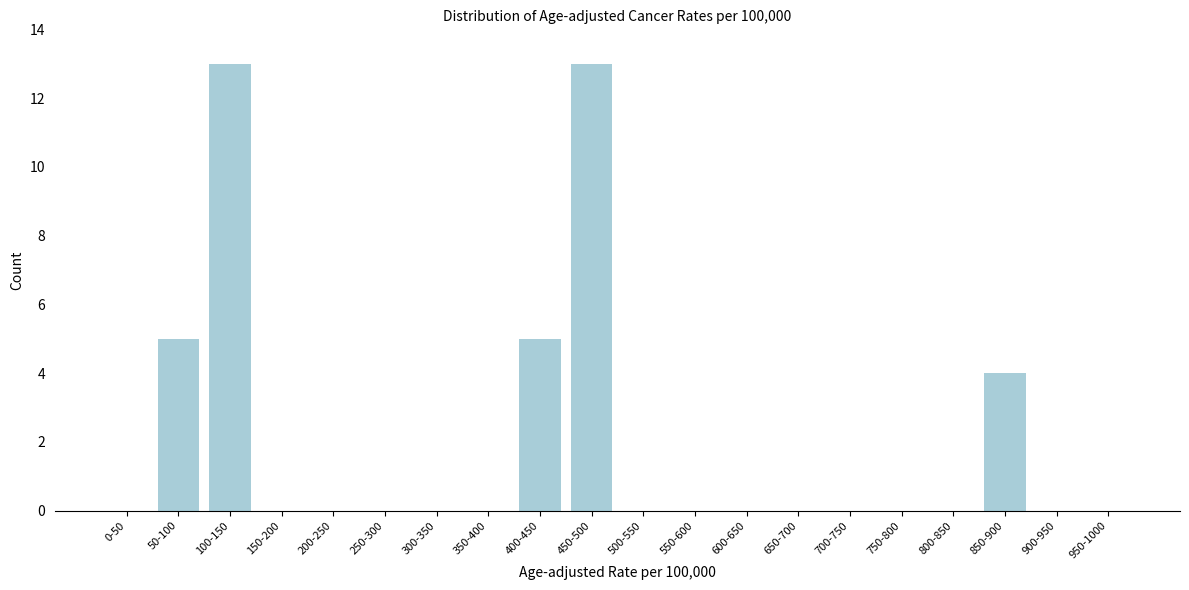

Reading right to left, what are all the values shown in this chart?

950-1000=0	900-950=0	850-900=4	800-850=0	750-800=0	700-750=0	650-700=0	600-650=0	550-600=0	500-550=0	450-500=13	400-450=5	350-400=0	300-350=0	250-300=0	200-250=0	150-200=0	100-150=13	50-100=5	0-50=0